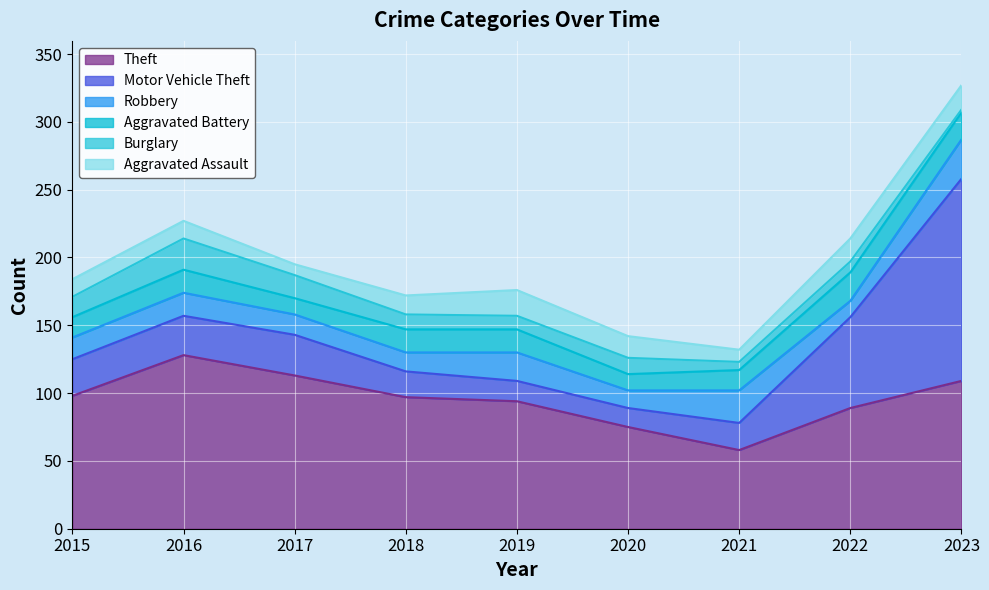

At 2020, list the series in order from smallest to largest.

Aggravated Battery, Burglary, Robbery, Motor Vehicle Theft, Aggravated Assault, Theft